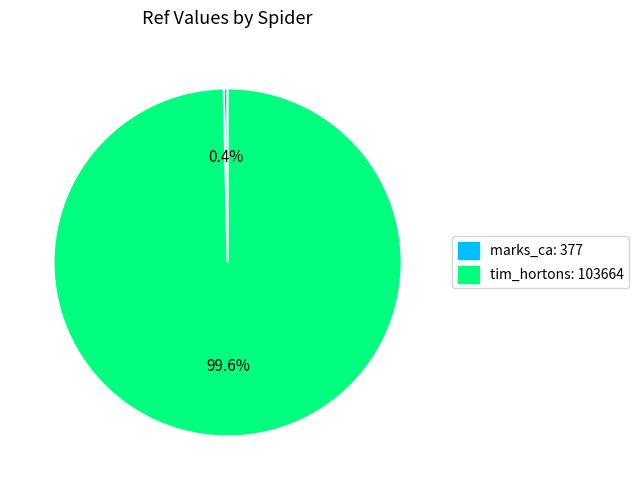

Which slice is the smallest?

marks_ca